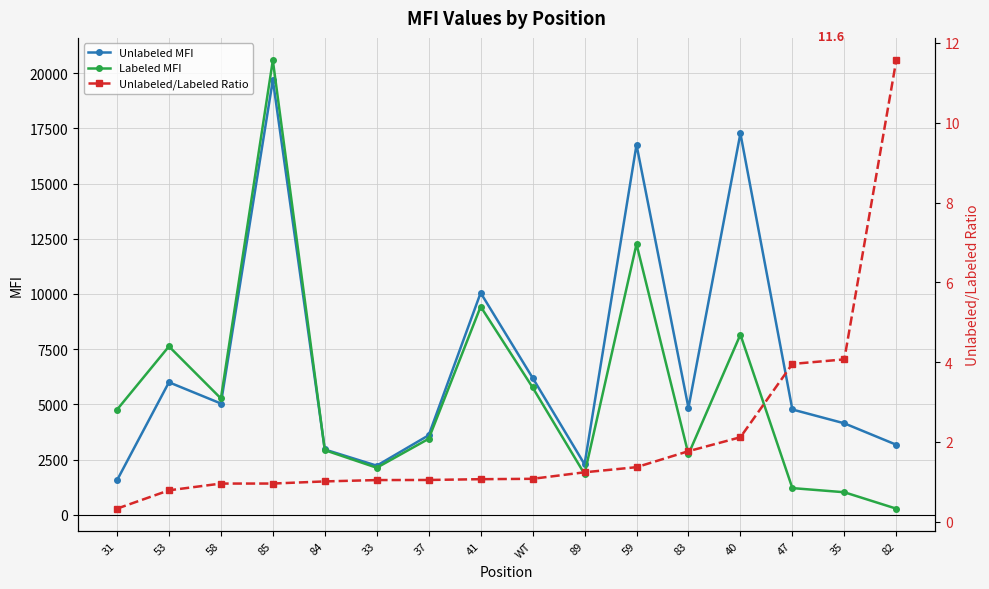

Where do Labeled MFI and Unlabeled MFI first cross each other?

85 and 84